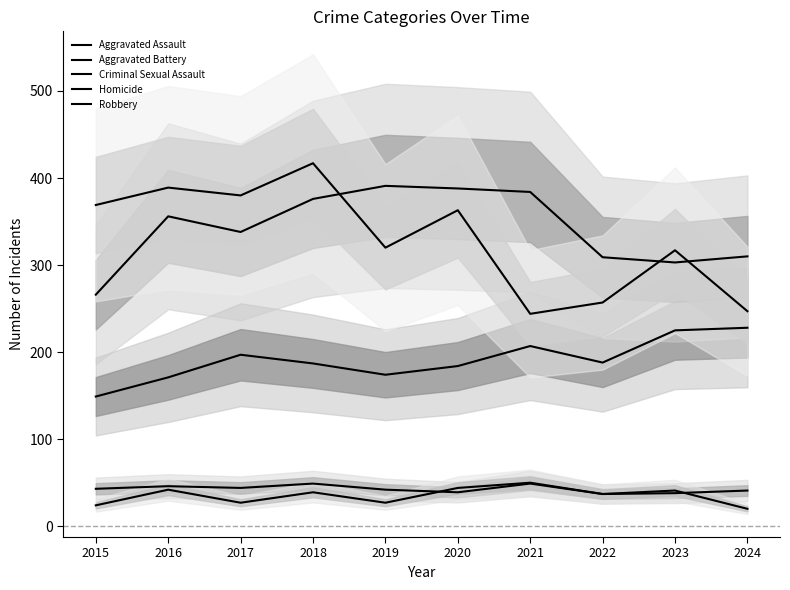

True or false: Aggravated Assault and Aggravated Battery intersect in this chart.

False